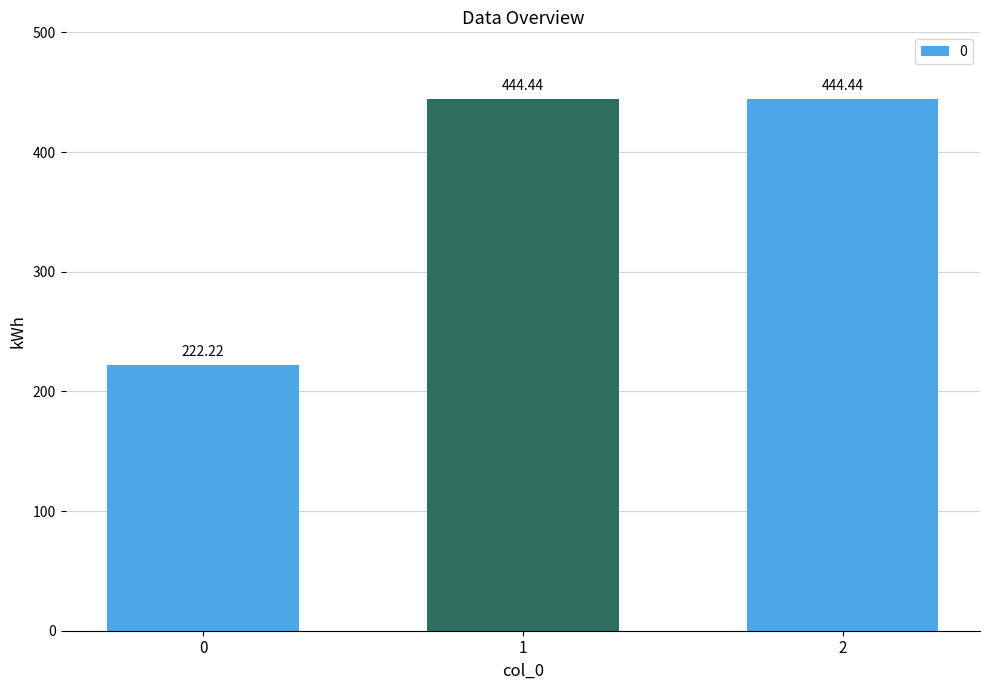

Where does the data first go above 444?

1